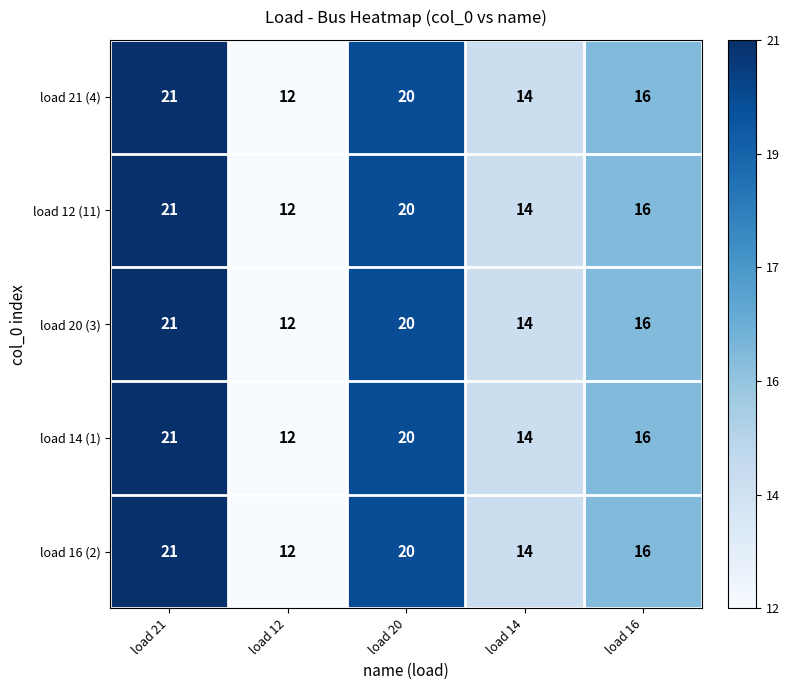

Reading right to left, transcribe all the data shown in this chart.

load 21 (4): 16	14	20	12	21
load 12 (11): 16	14	20	12	21
load 20 (3): 16	14	20	12	21
load 14 (1): 16	14	20	12	21
load 16 (2): 16	14	20	12	21